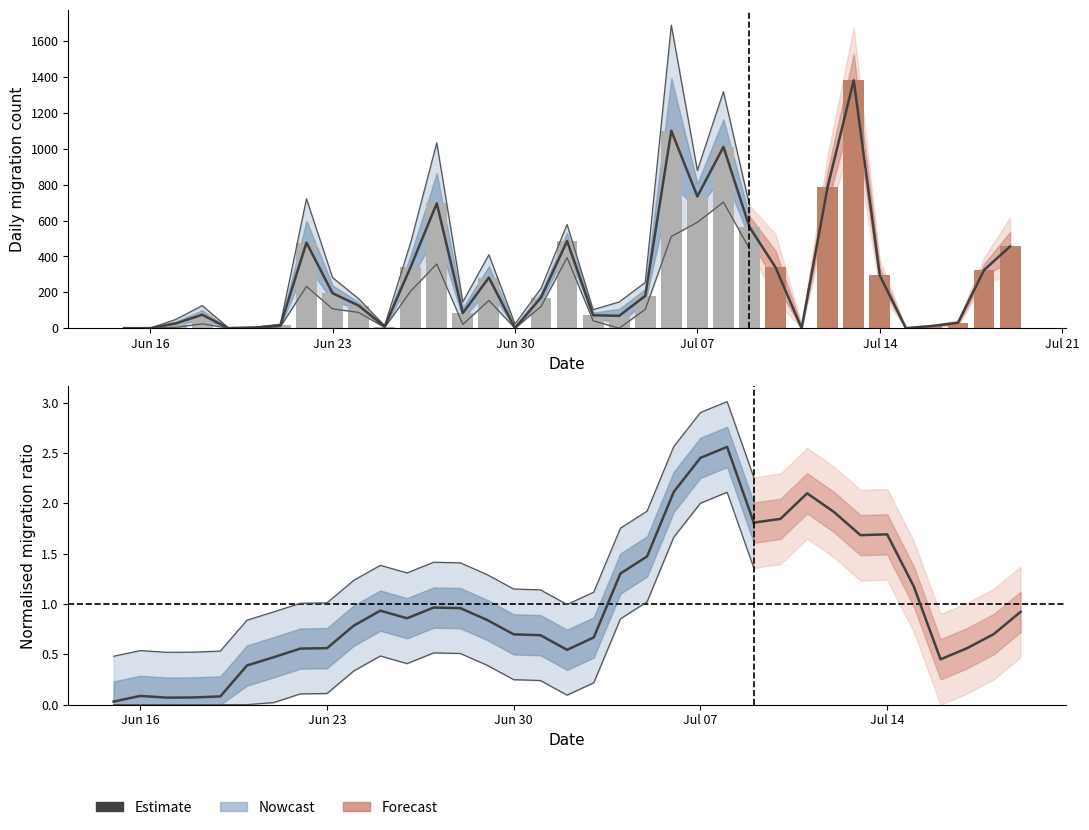

True or false: the data shows 0.6 at Jun 23.

True